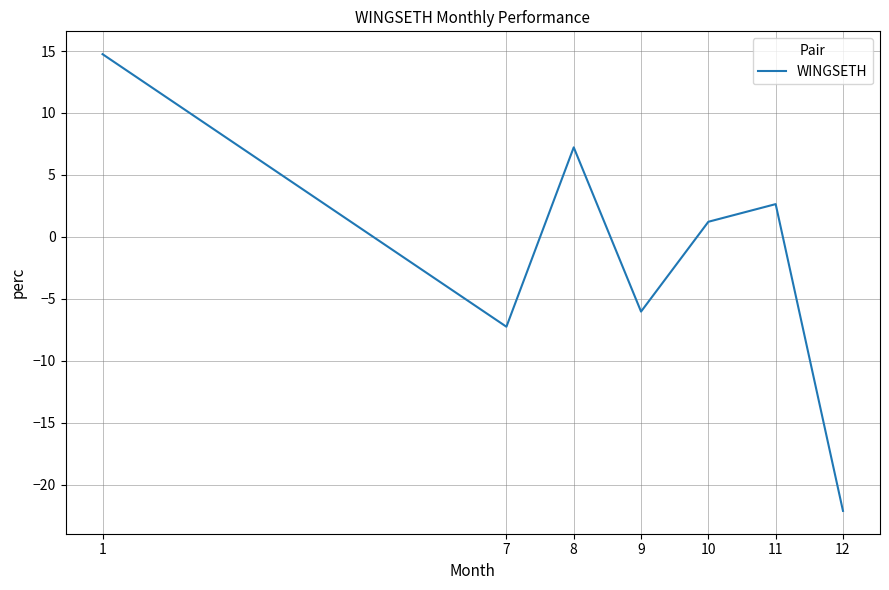

What is the difference between the values at 12 and 7?

14.9